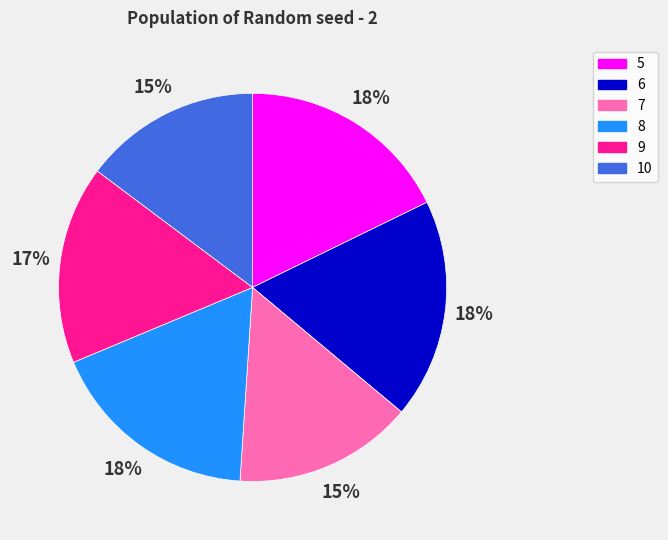

Count the number of slices in the pie.

6